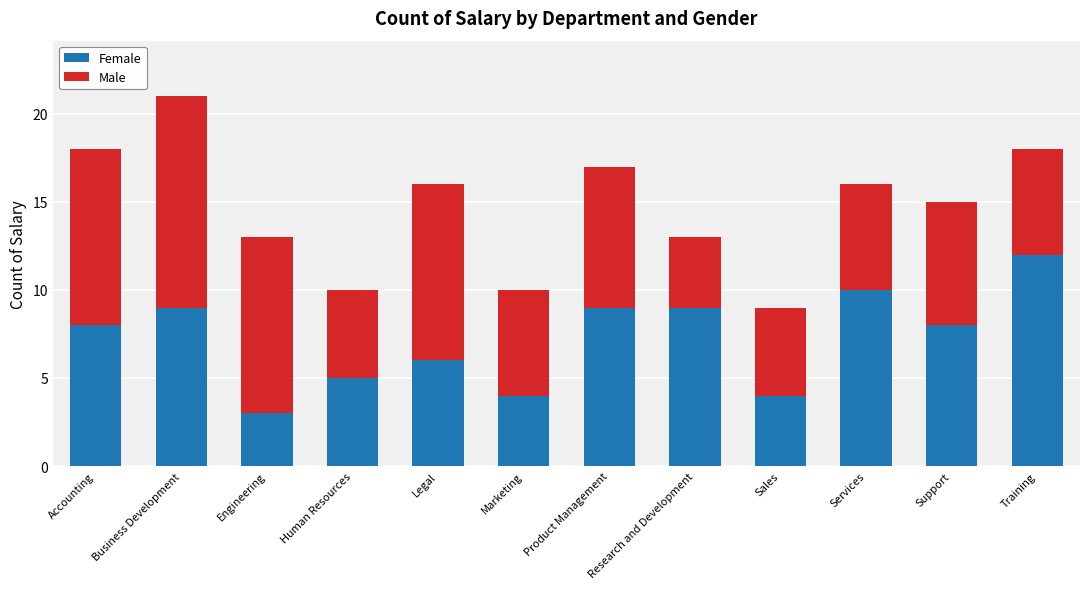

What is the average value of the Female series?

7